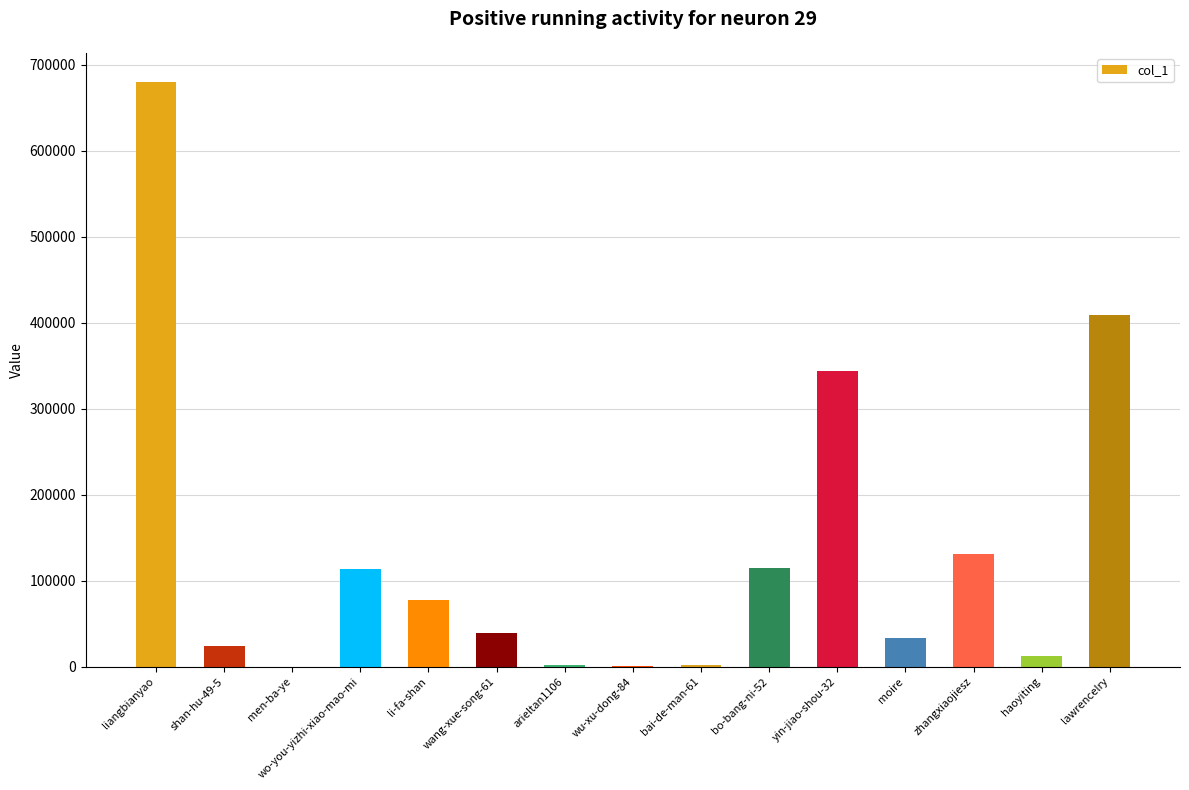

Where does the data first go above 39694?

liangbianyao